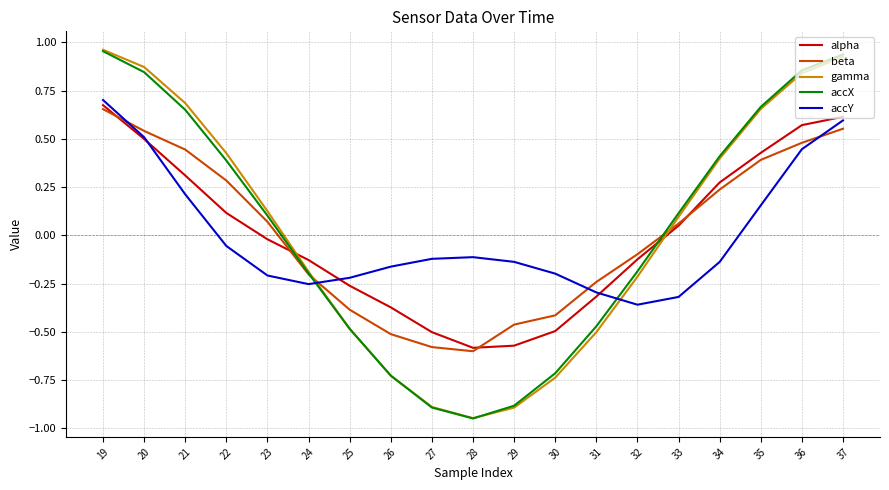

True or false: accX and gamma cross at least once.

True